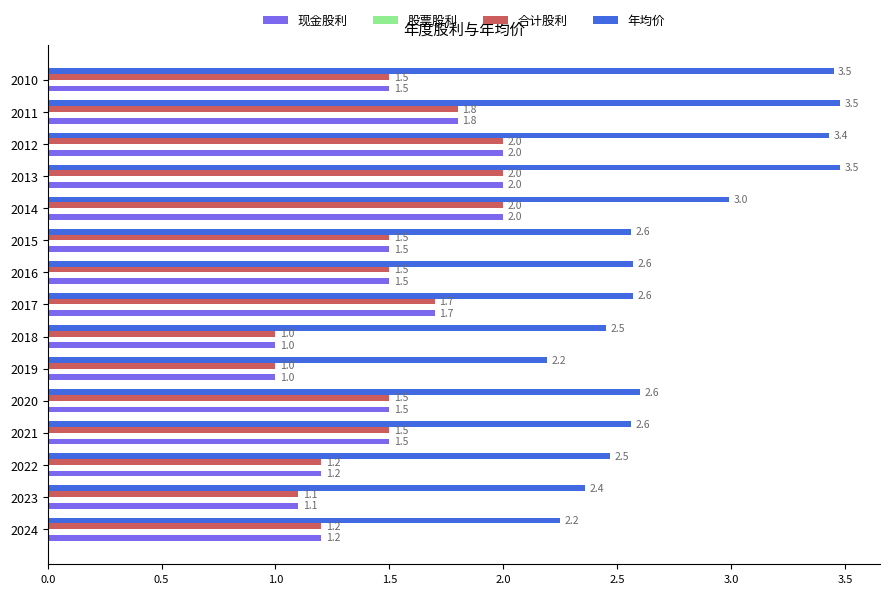

How many 合计股利 values are between 1 and 2?

15